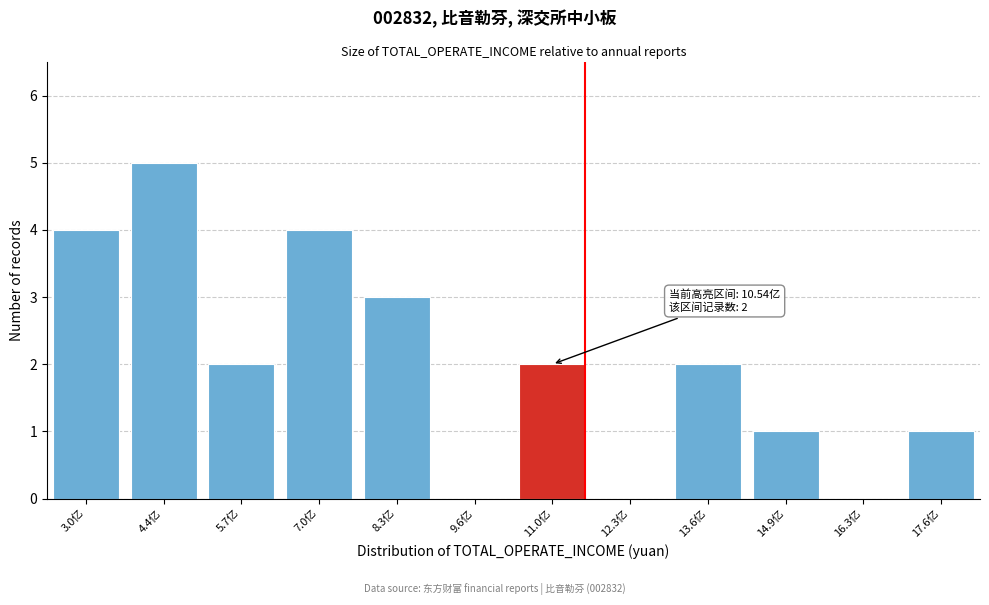

Reading right to left, transcribe all the data shown in this chart.

17.6亿=1	16.3亿=0	14.9亿=1	13.6亿=2	12.3亿=0	11.0亿=2	9.6亿=0	8.3亿=3	7.0亿=4	5.7亿=2	4.4亿=5	3.0亿=4